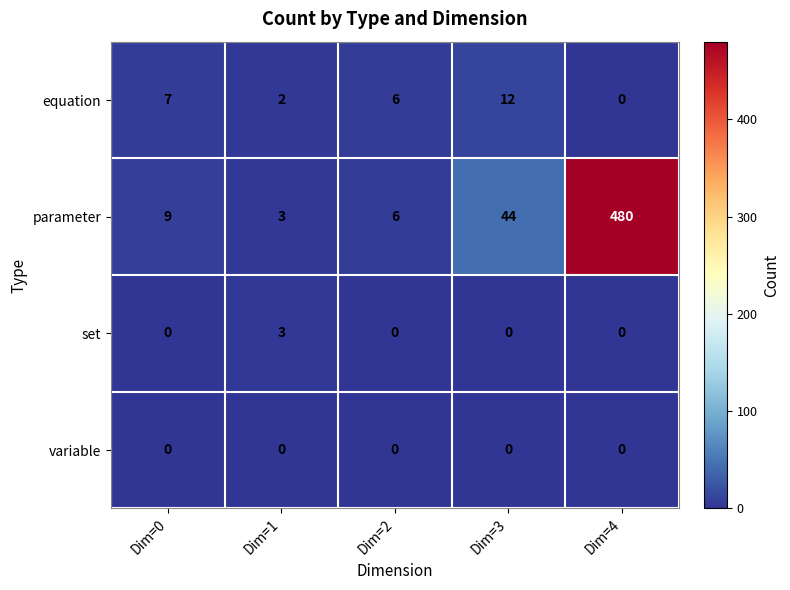

Which series has the largest total across all categories?

parameter